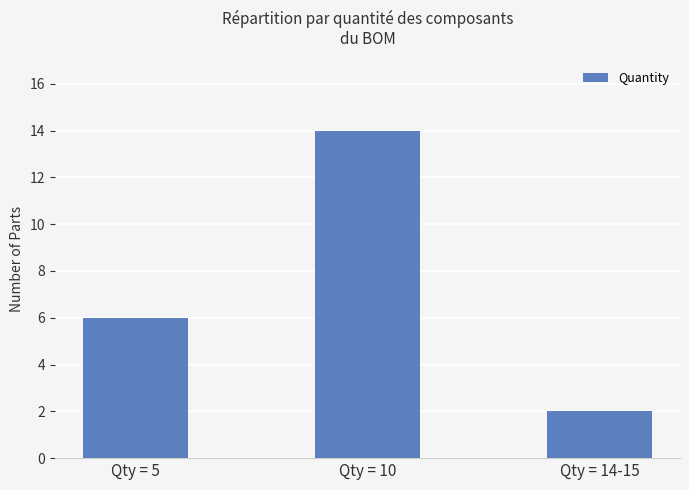

True or false: the data shows 3 at Qty = 5.

False